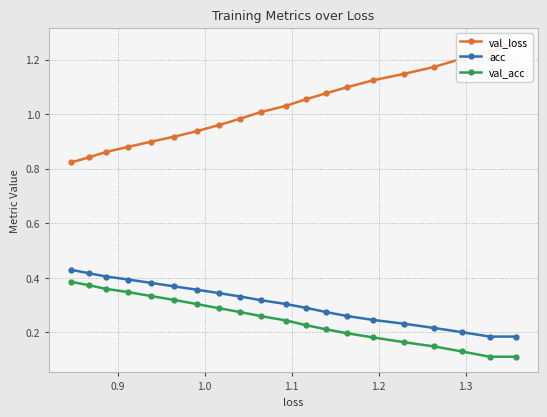

Count the acc values in the range 0 to 1.

20